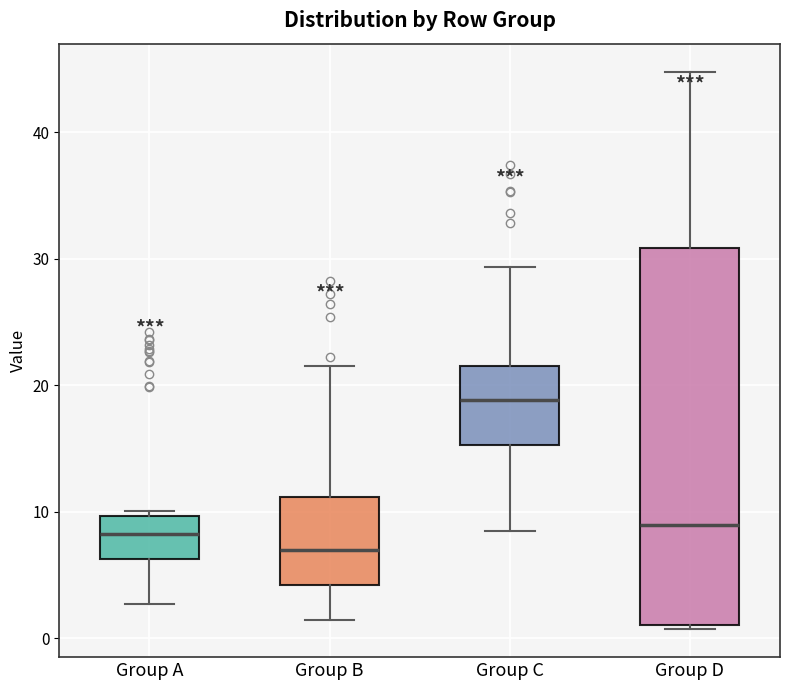

Which box has the highest median line?

Group C